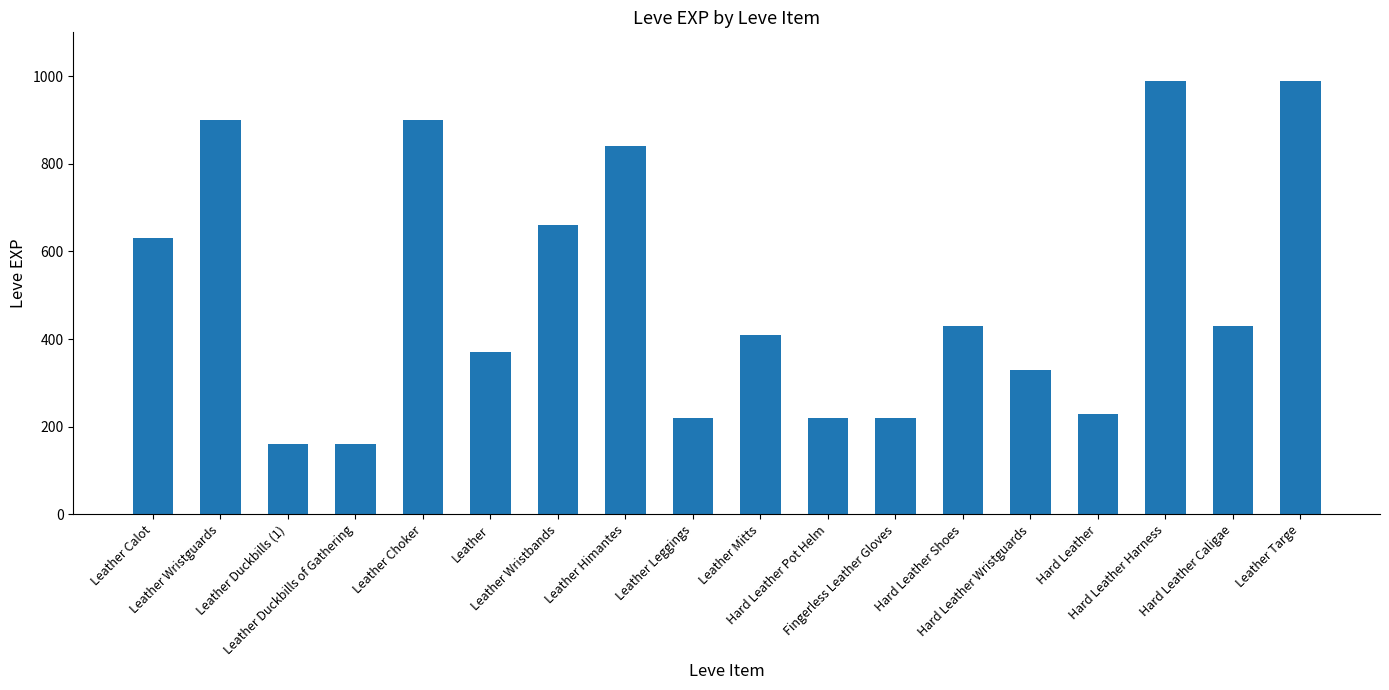

Reading left to right, extract all data points from this chart.

630	900	160	160	900	370	660	840	220	410	220	220	430	330	230	990	430	990